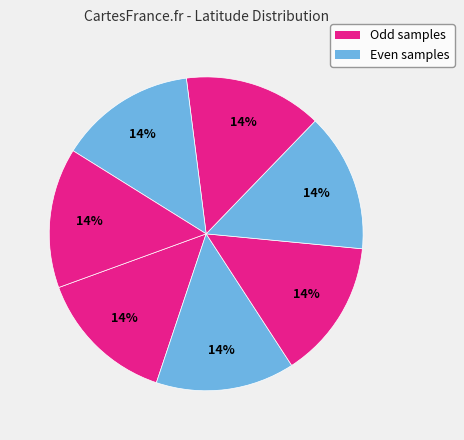

Count the number of slices in the pie.

7